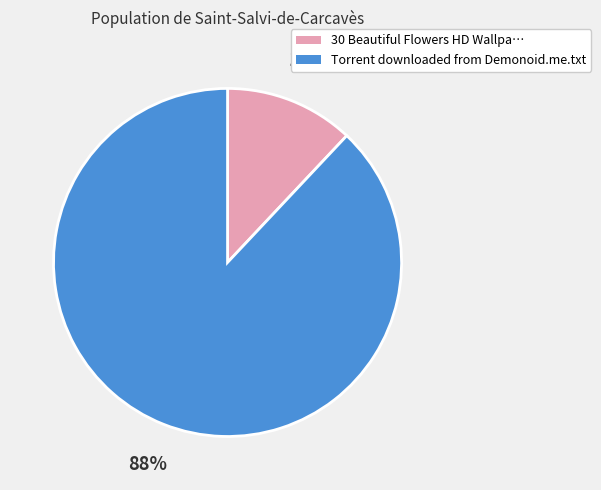

To the nearest percent, what is the average slice percentage?

50%